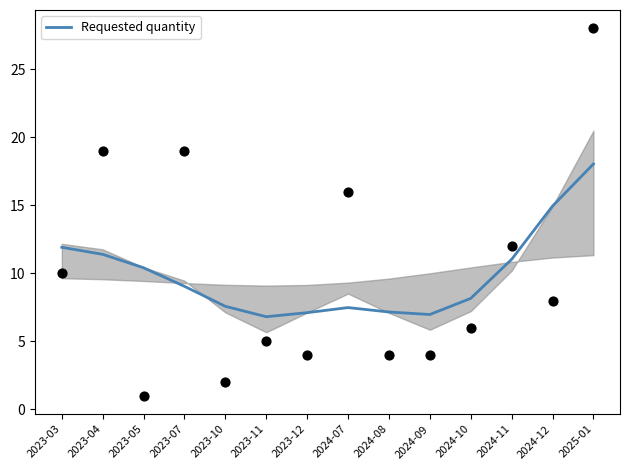

What is the change in value from 2023-07 to 2025-01?

+9.0